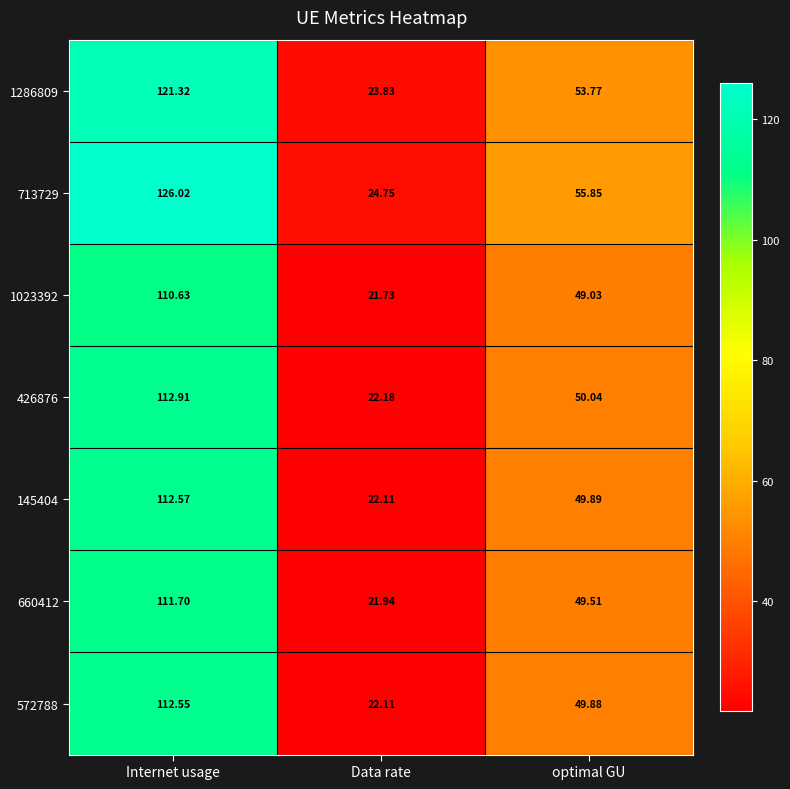

Where does the 426876 series first go above 50?

Internet usage